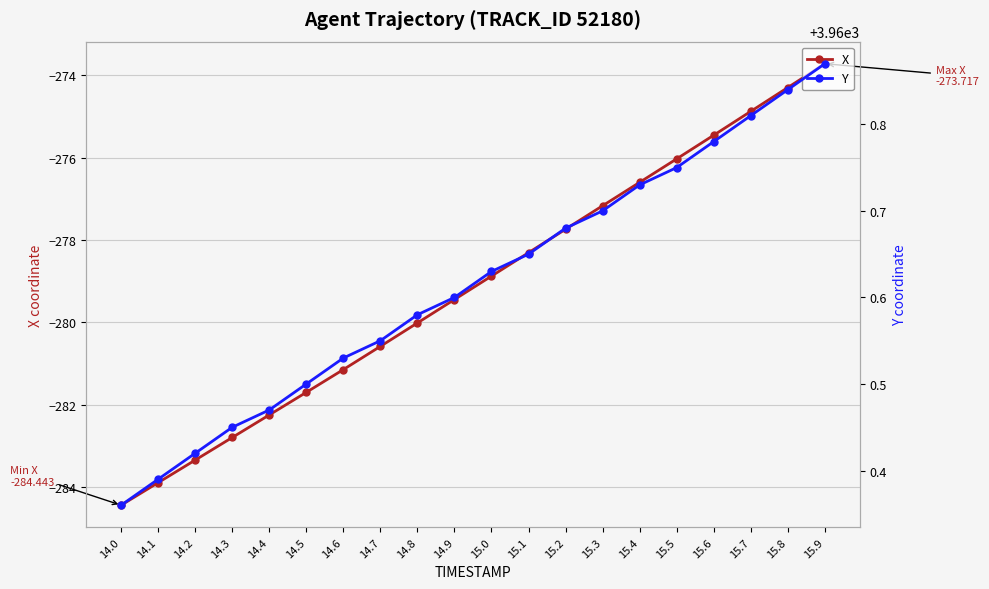

What is the label of the 16th point from the right?

14.4